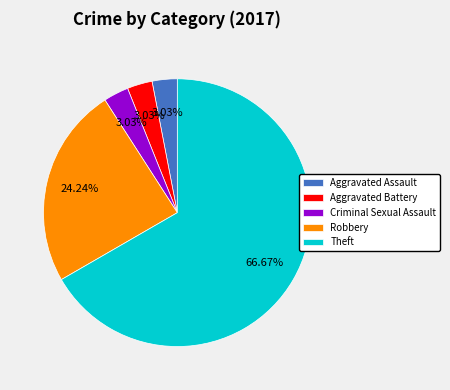

Is it true that Aggravated Assault is 3% of the pie?

True